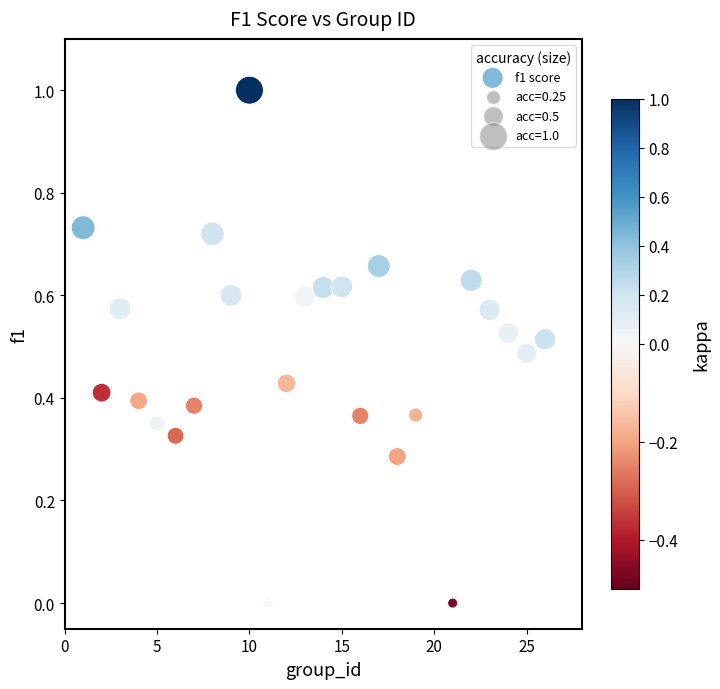

What is the range of Y values (max minus min)?

1.0